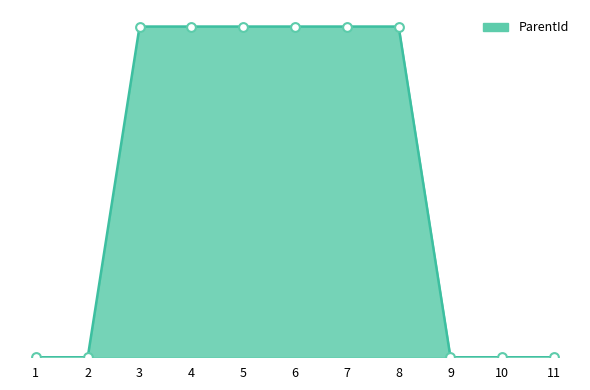

Which has a higher value, 3 or 11?

3